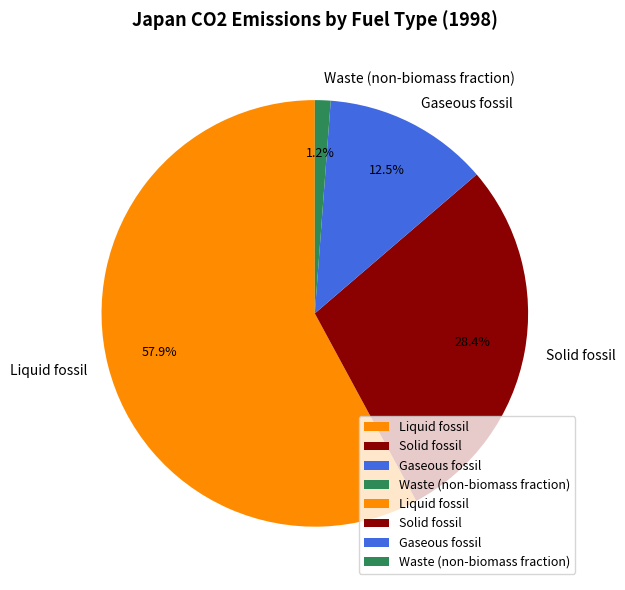

Is it true that Solid fossil is 28% of the pie?

True